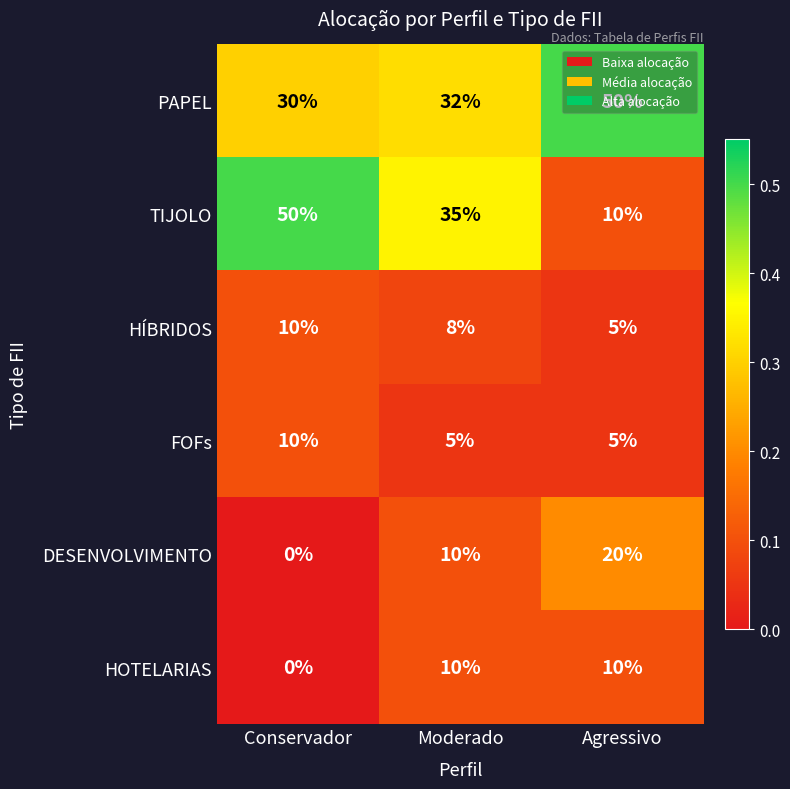

What is the highest value of the HÍBRIDOS series?

10